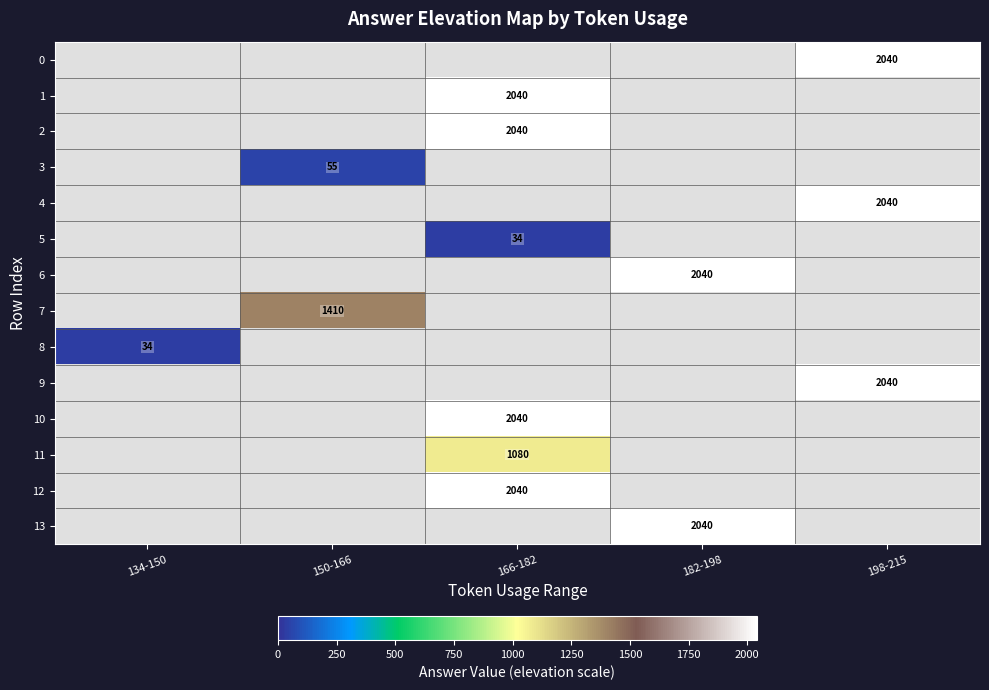

The value of 10 at 166-182 is 3665. True or false?

False